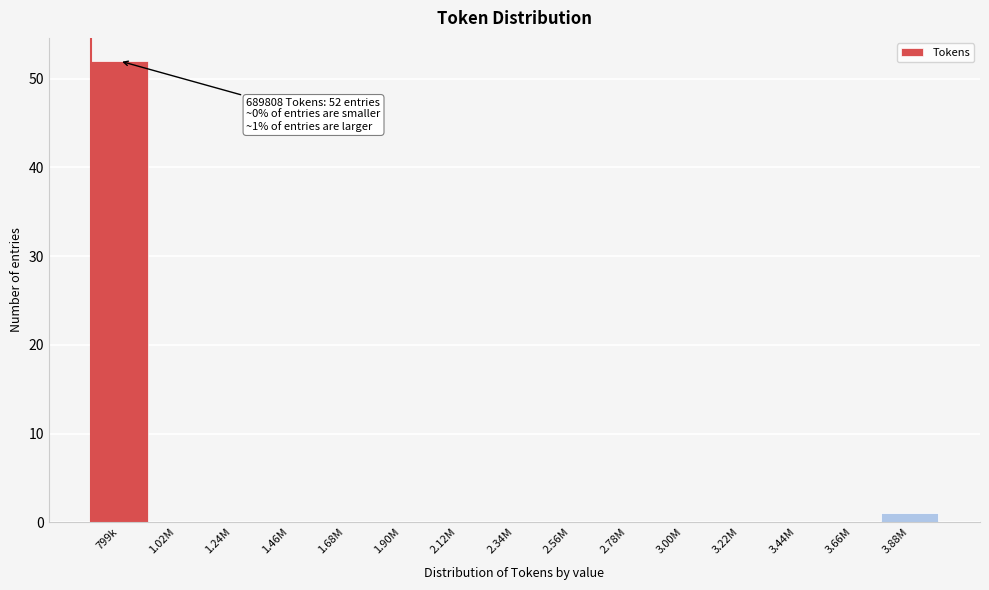

Reading left to right, list all the values displayed in this chart.

799k=52	1.02M=0	1.24M=0	1.46M=0	1.68M=0	1.90M=0	2.12M=0	2.34M=0	2.56M=0	2.78M=0	3.00M=0	3.22M=0	3.44M=0	3.66M=0	3.88M=1